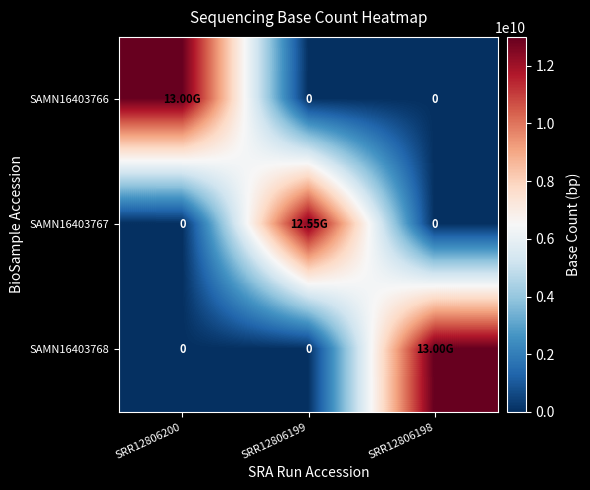

Is the value of SAMN16403766 at SRR12806198 greater than the value of SAMN16403768 at SRR12806200?

No